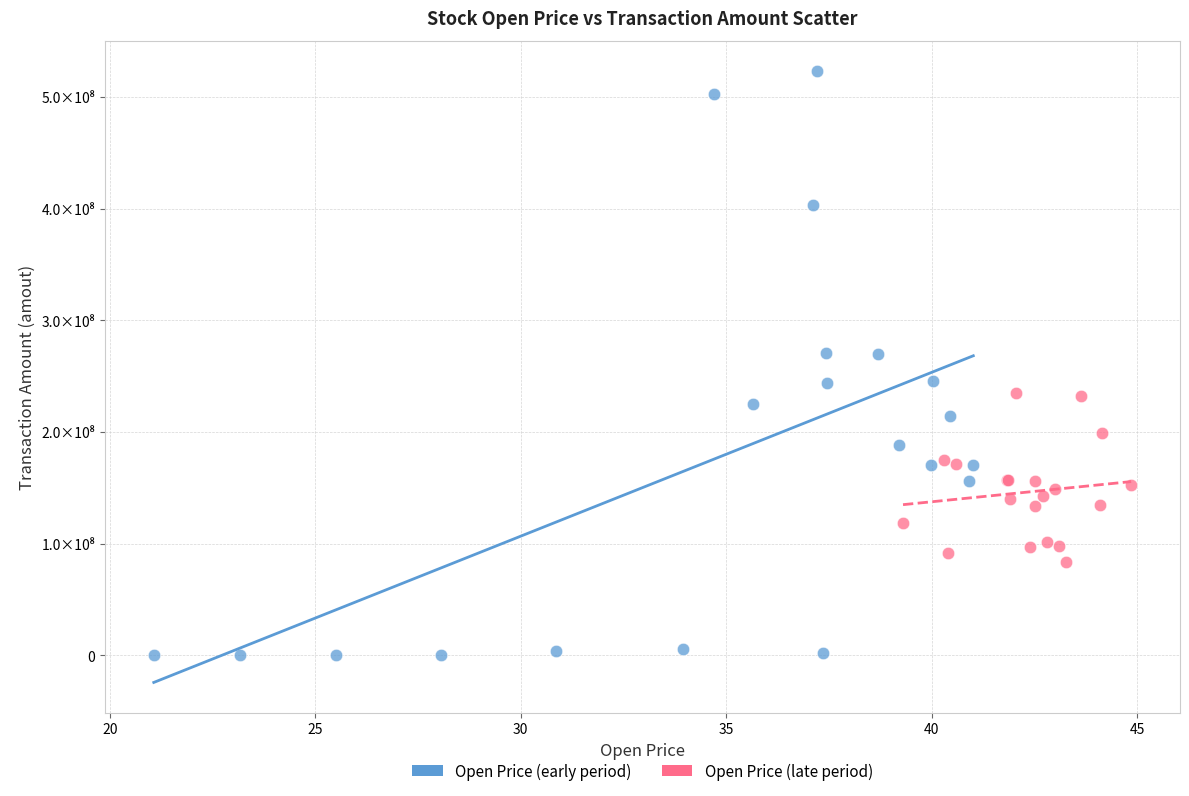

Which series contains the highest Y value?

Open Price (early period)